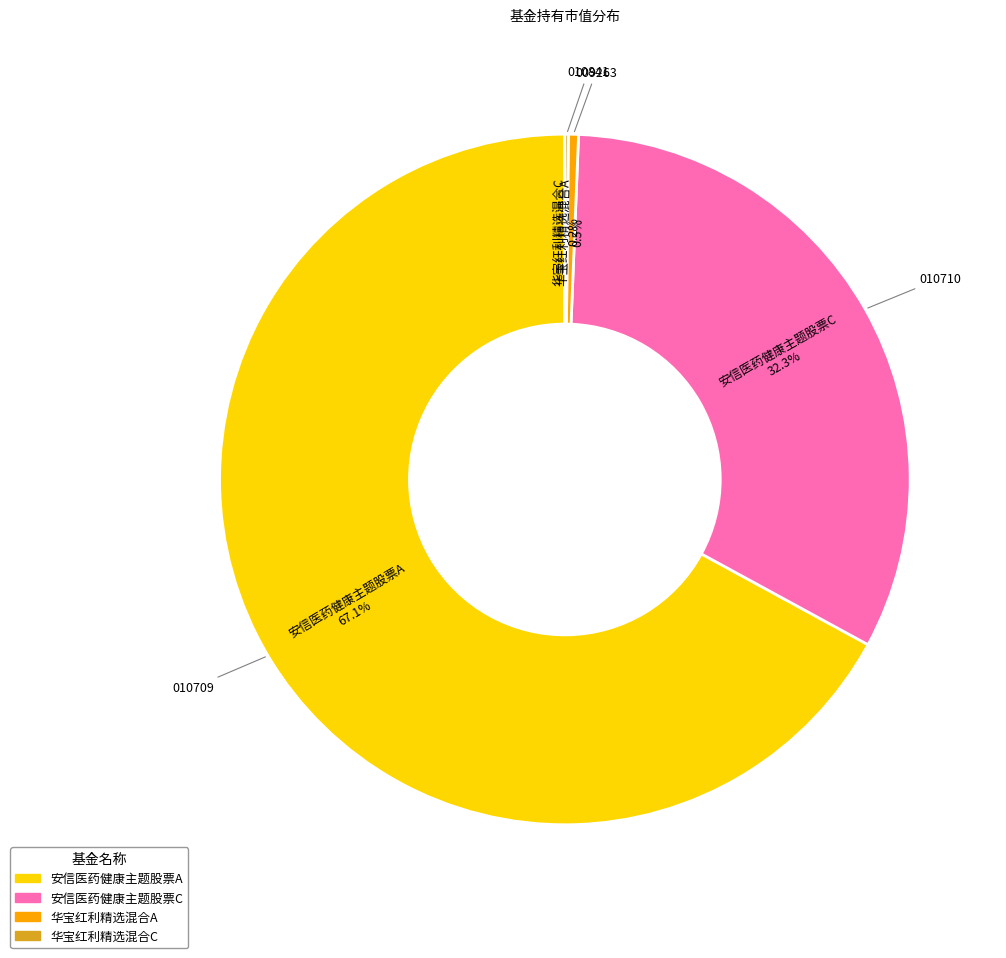

What percentage is the 安信医药健康主题股票C slice, to the nearest percent?

32%